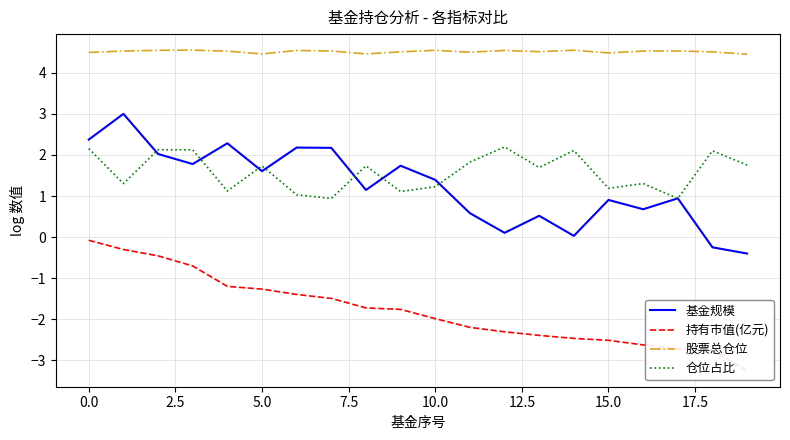

What position from the right is 15?

5